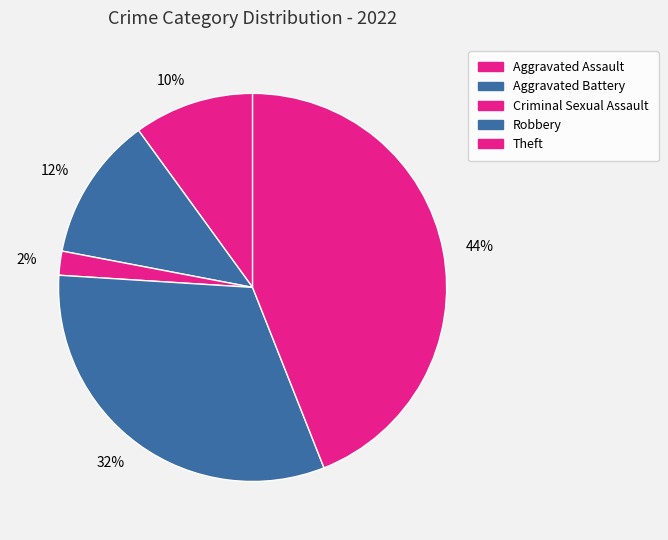

Which category has the biggest portion of the pie?

44%